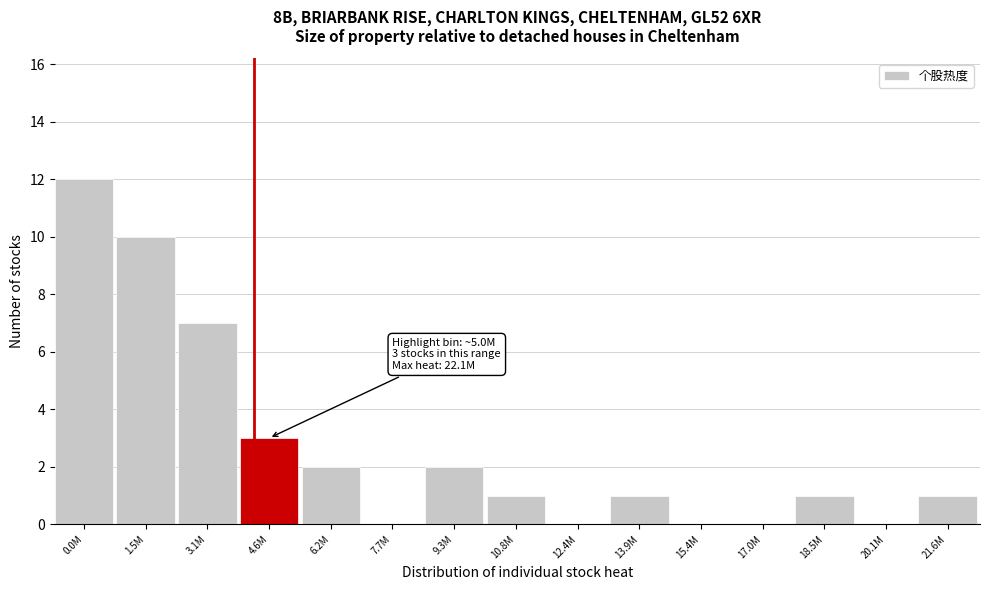

Reading left to right, list all the values displayed in this chart.

0.0M=12	1.5M=10	3.1M=7	4.6M=3	6.2M=2	7.7M=0	9.3M=2	10.8M=1	12.4M=0	13.9M=1	15.4M=0	17.0M=0	18.5M=1	20.1M=0	21.6M=1